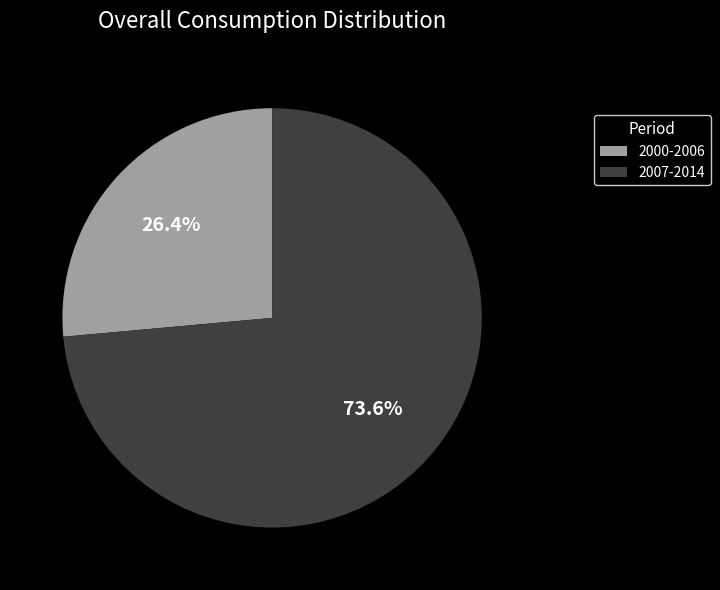

Rank the categories by value from lowest to highest.

2000-2006, 2007-2014